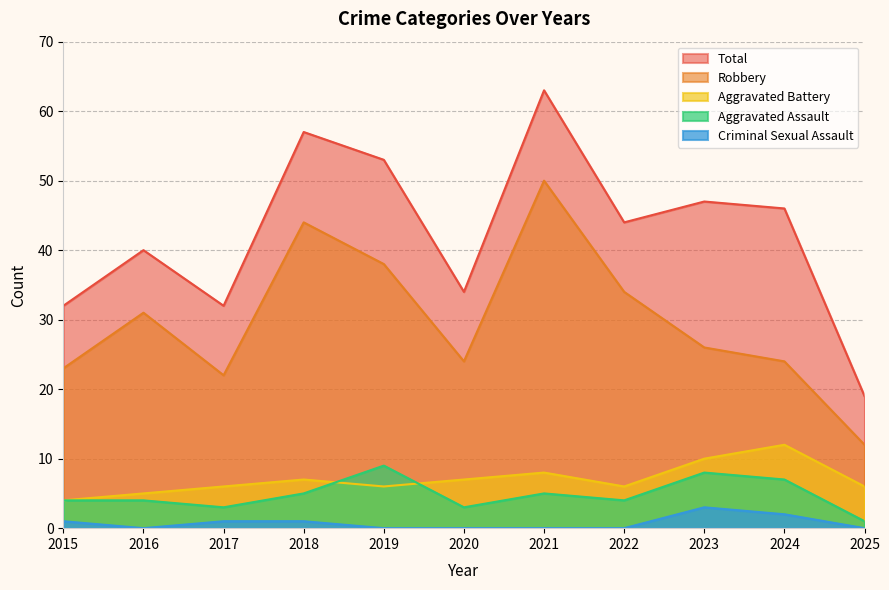

Reading left to right, what are all the values shown in this chart?

Aggravated Assault: 2015=4	2016=4	2017=3	2018=5	2019=9	2020=3	2021=5	2022=4	2023=8	2024=7	2025=1
Aggravated Battery: 2015=4	2016=5	2017=6	2018=7	2019=6	2020=7	2021=8	2022=6	2023=10	2024=12	2025=6
Criminal Sexual Assault: 2015=1	2016=0	2017=1	2018=1	2019=0	2020=0	2021=0	2022=0	2023=3	2024=2	2025=0
Robbery: 2015=23	2016=31	2017=22	2018=44	2019=38	2020=24	2021=50	2022=34	2023=26	2024=24	2025=12
Total: 2015=32	2016=40	2017=32	2018=57	2019=53	2020=34	2021=63	2022=44	2023=47	2024=46	2025=19